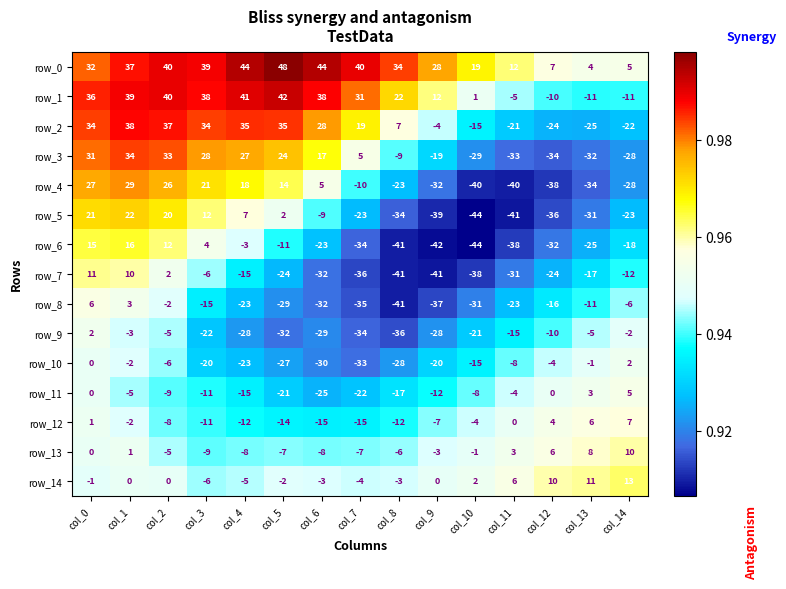

Which label corresponds to the largest value in the chart?

col_5